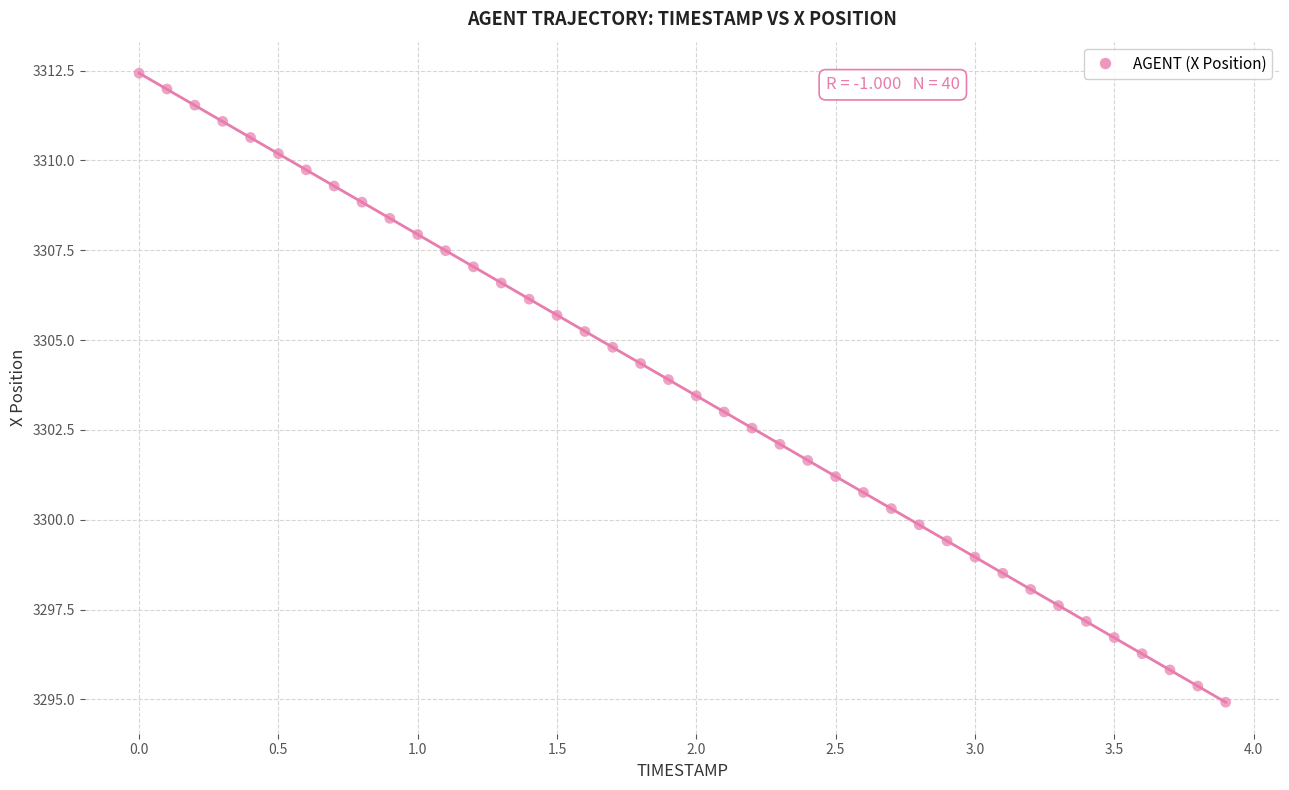

What is the range of Y values (max minus min)?

17.5